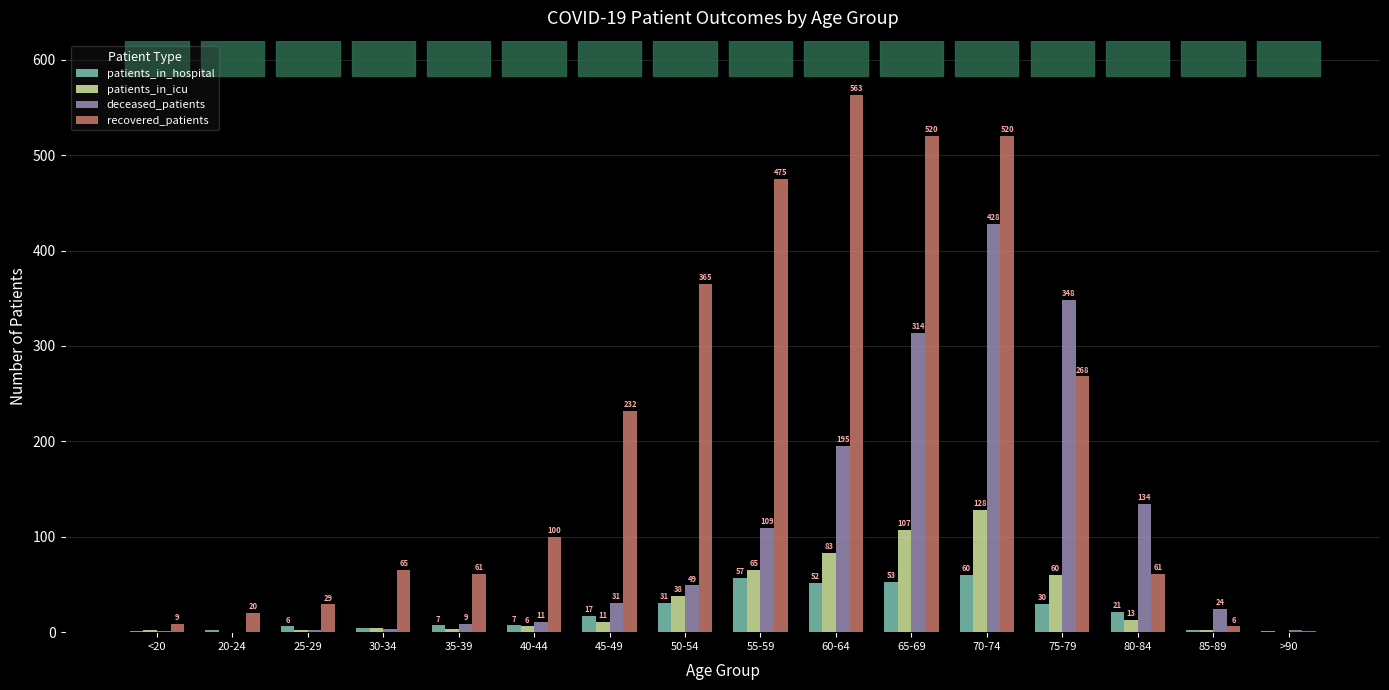

Reading left to right, list all the values displayed in this chart.

patients_in_hospital: 1	2	6	4	7	7	17	31	57	52	53	60	30	21	2	1
patients_in_icu: 2	0	2	4	3	6	11	38	65	83	107	128	60	13	2	0
deceased_patients: 1	0	2	3	9	11	31	49	109	195	314	428	348	134	24	2
recovered_patients: 9	20	29	65	61	100	232	365	475	563	520	520	268	61	6	1